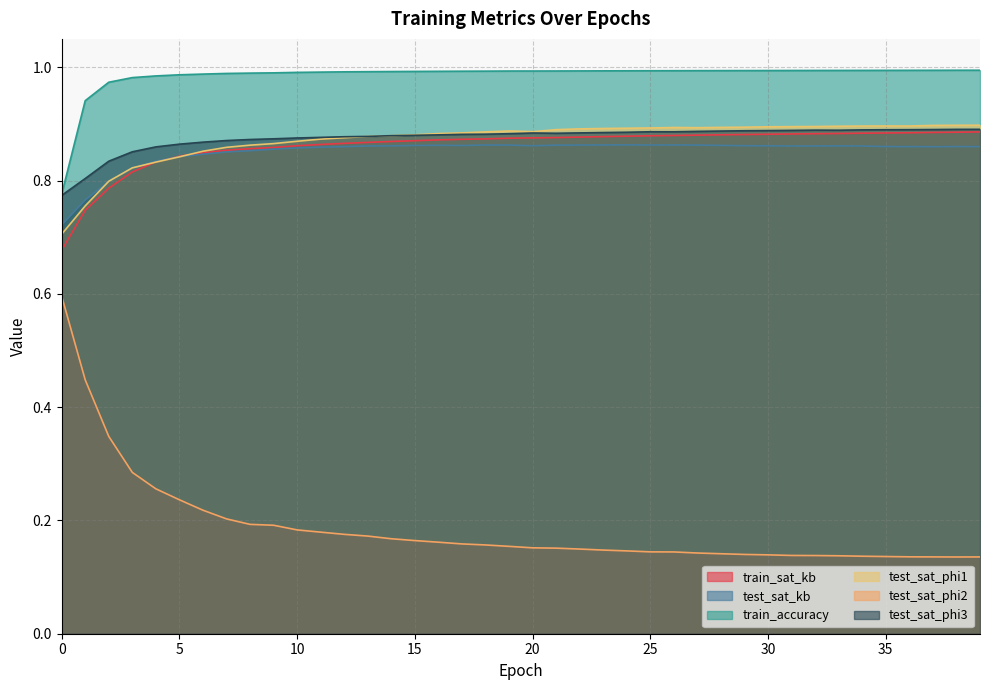

True or false: test_sat_phi2 and train_accuracy intersect in this chart.

False